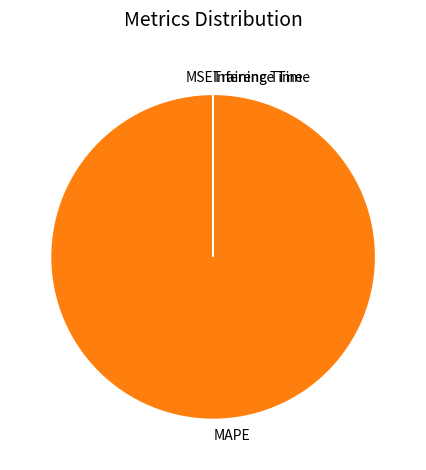

Which slice is the largest?

MAPE